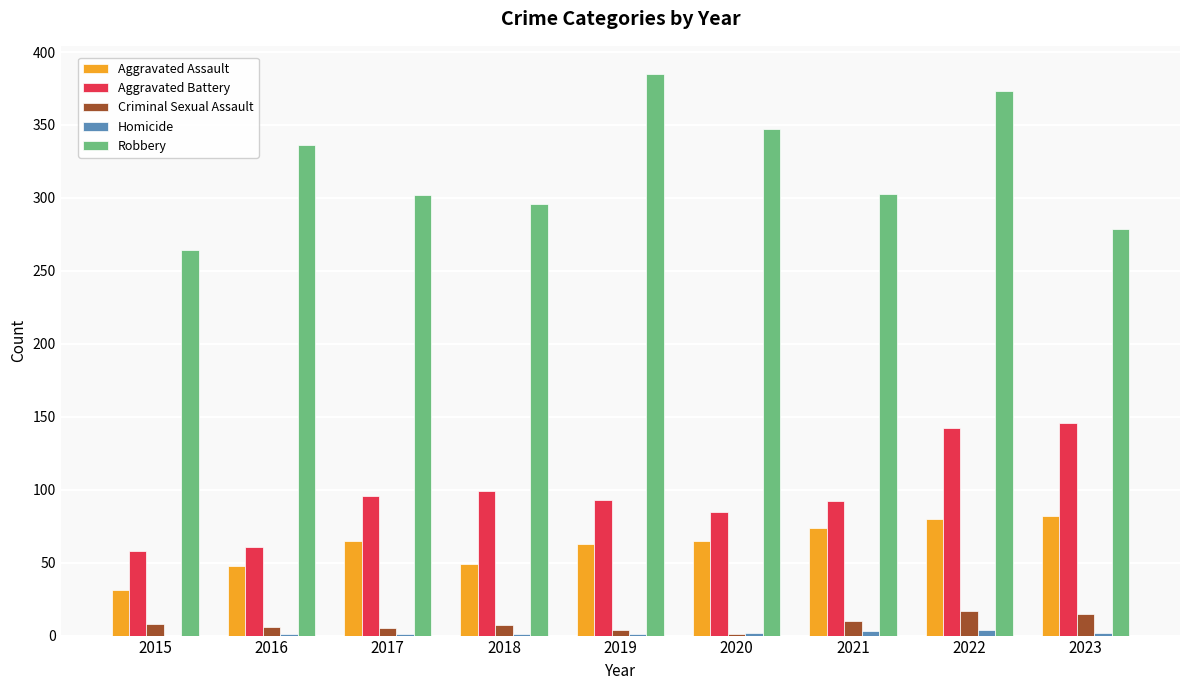

Which series has the largest total across all categories?

Robbery